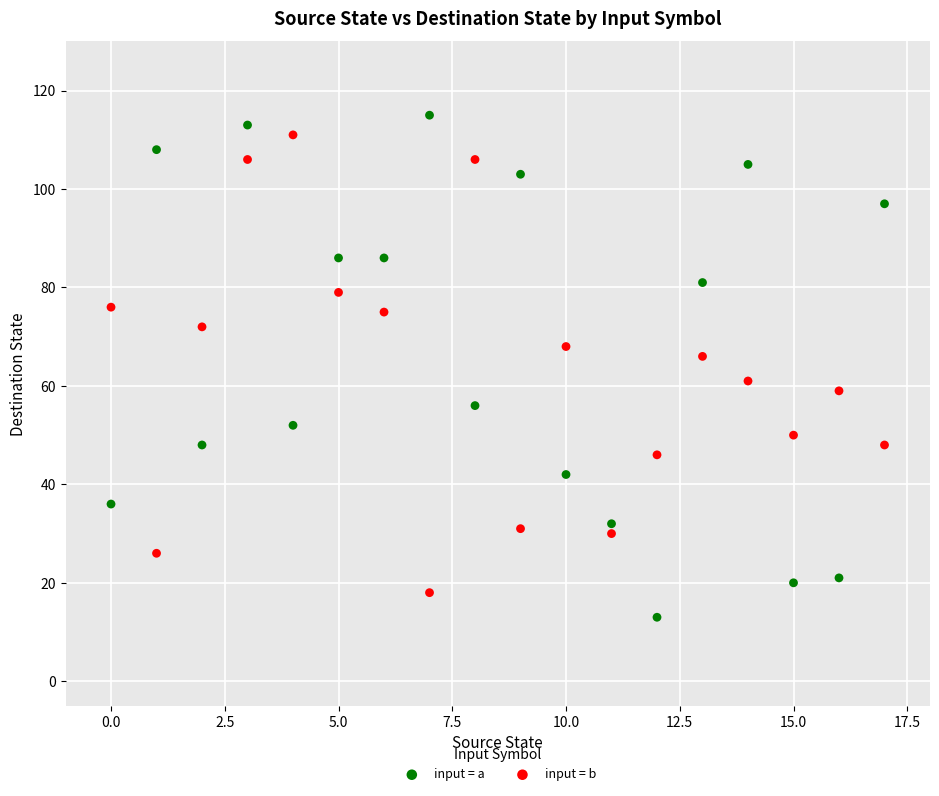

Which series has the widest spread of Y values?

input = a